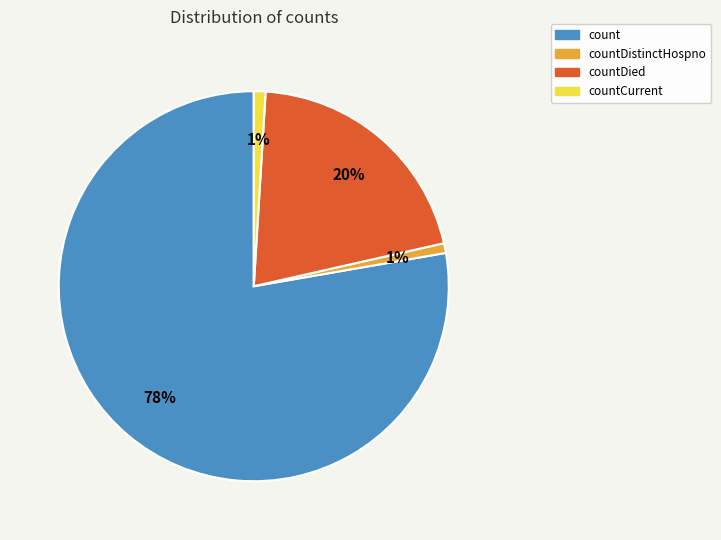

Is there a majority slice in this chart?

Yes